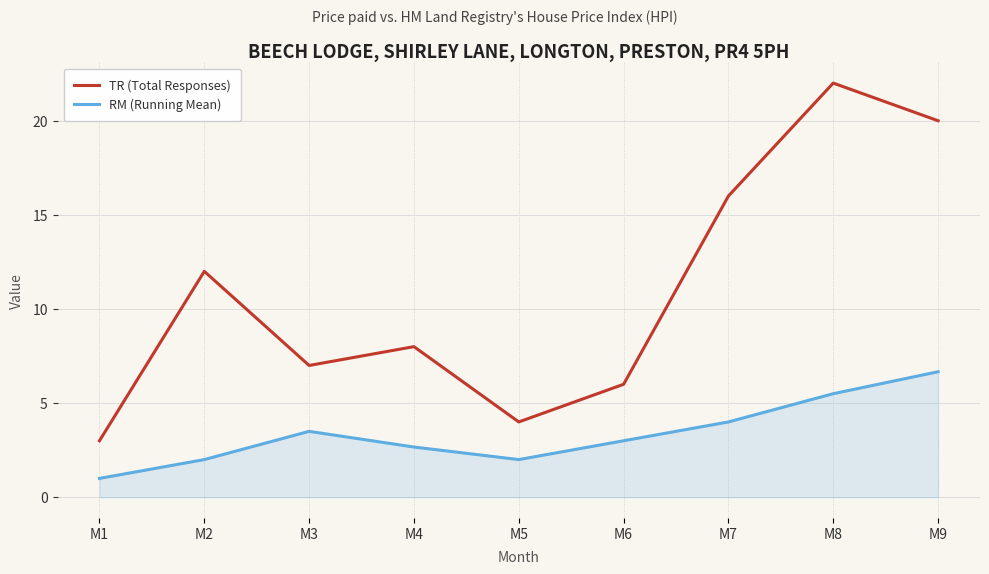

Which category has the lowest value in the RM (Running Mean) series?

M1